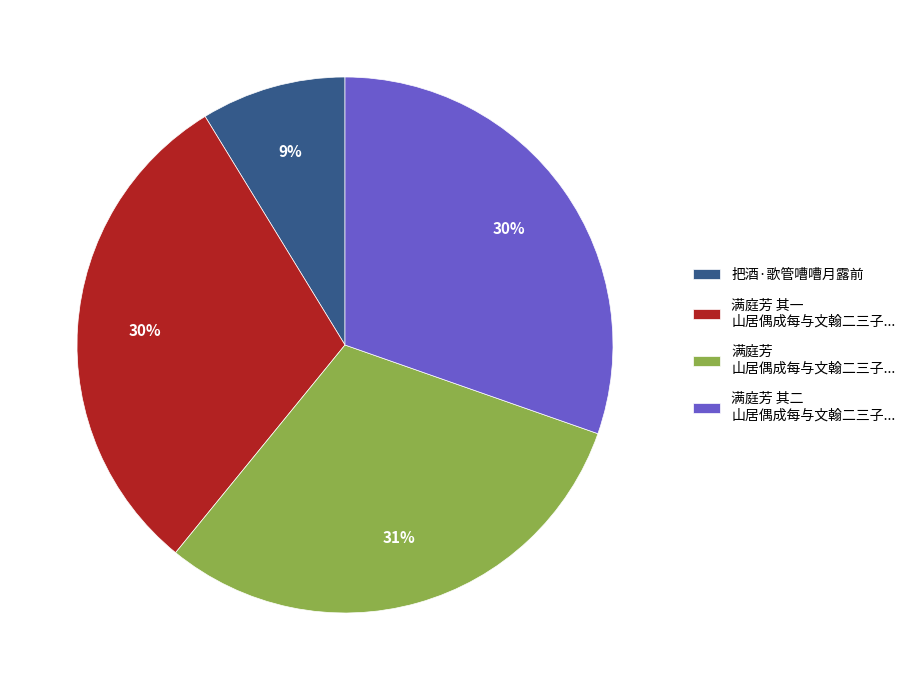

What percentage is the 把酒·歌管嘈嘈月露前 slice, to the nearest percent?

9%